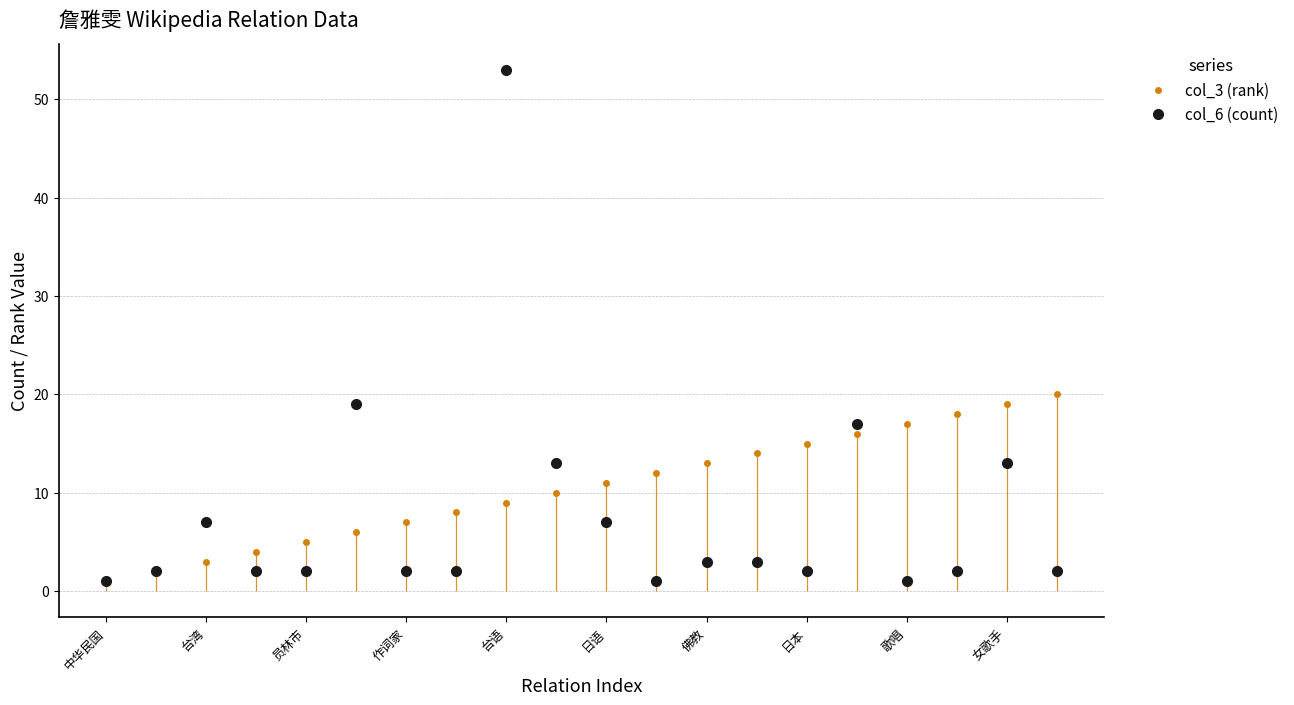

Which category has the highest value in the col_3 (rank) series?

19